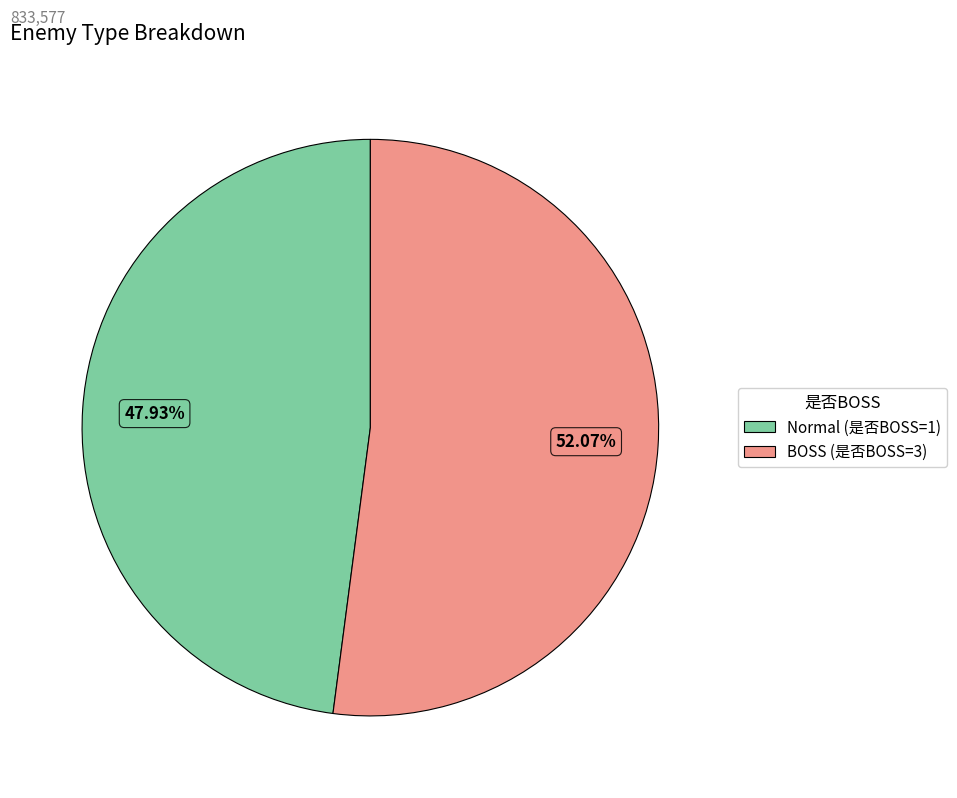

Does any single category account for the majority?

Yes